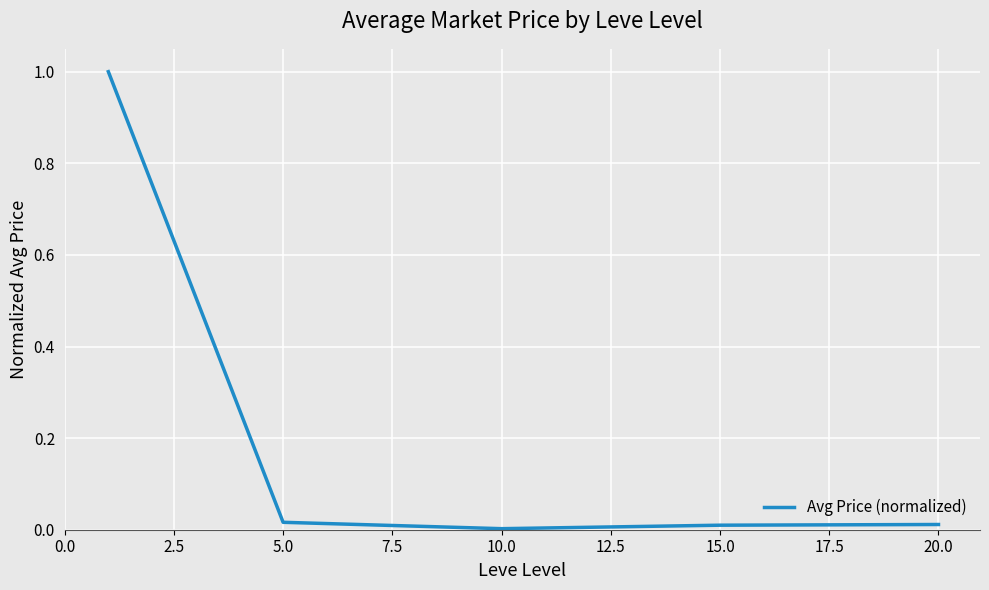

True or false: there are more than 2 points higher than both neighbors.

False